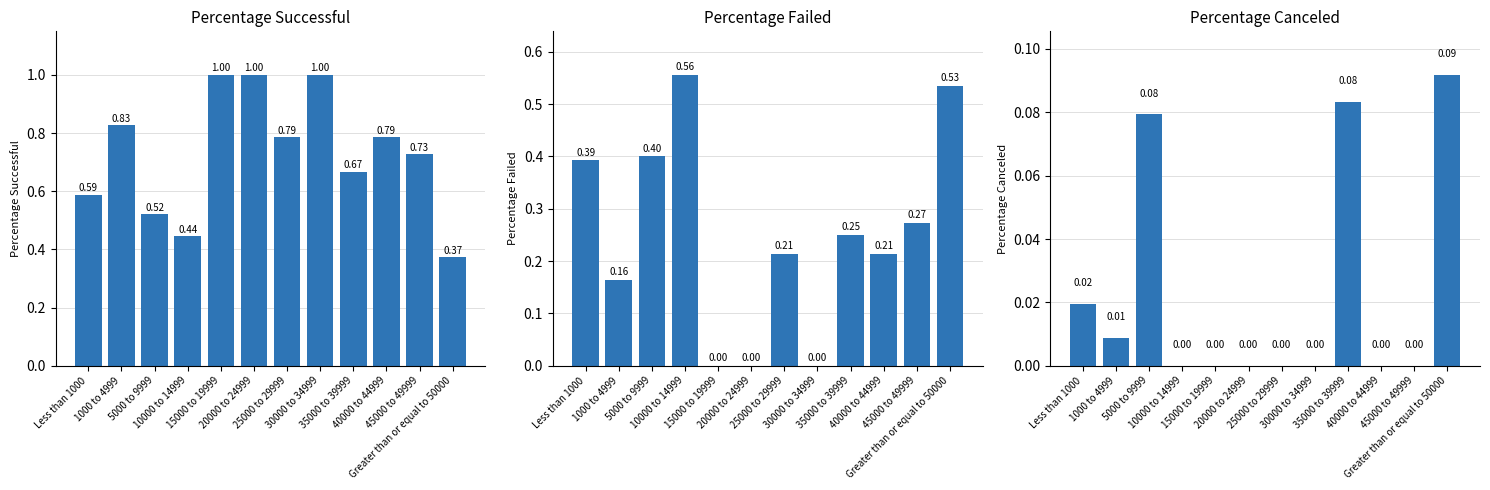

At which label does Percentage Successful reach its minimum?

Greater than or equal to 50000